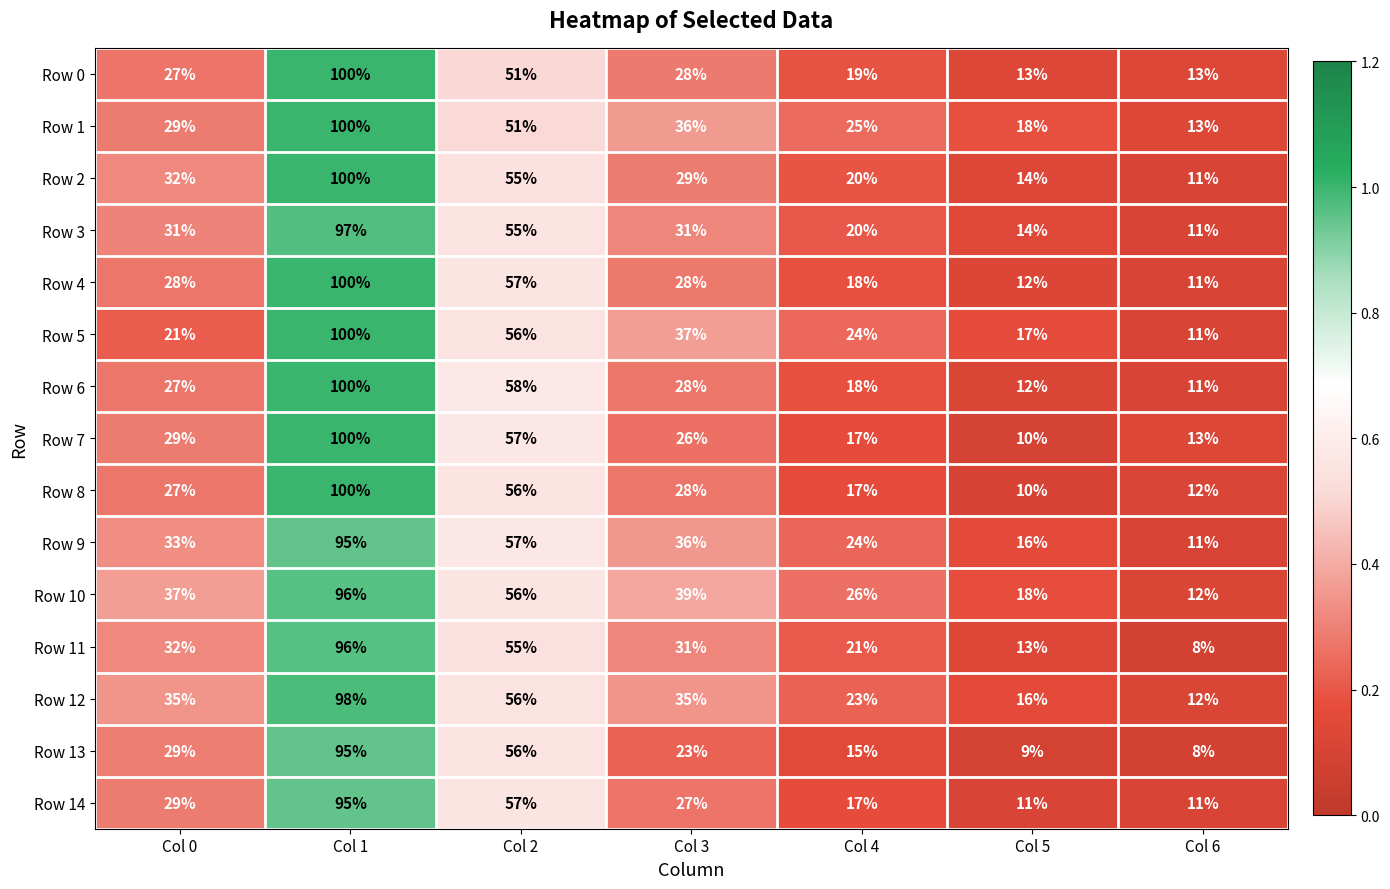

What is the sum of the Row 5 values at Col 1 and Col 0?

121